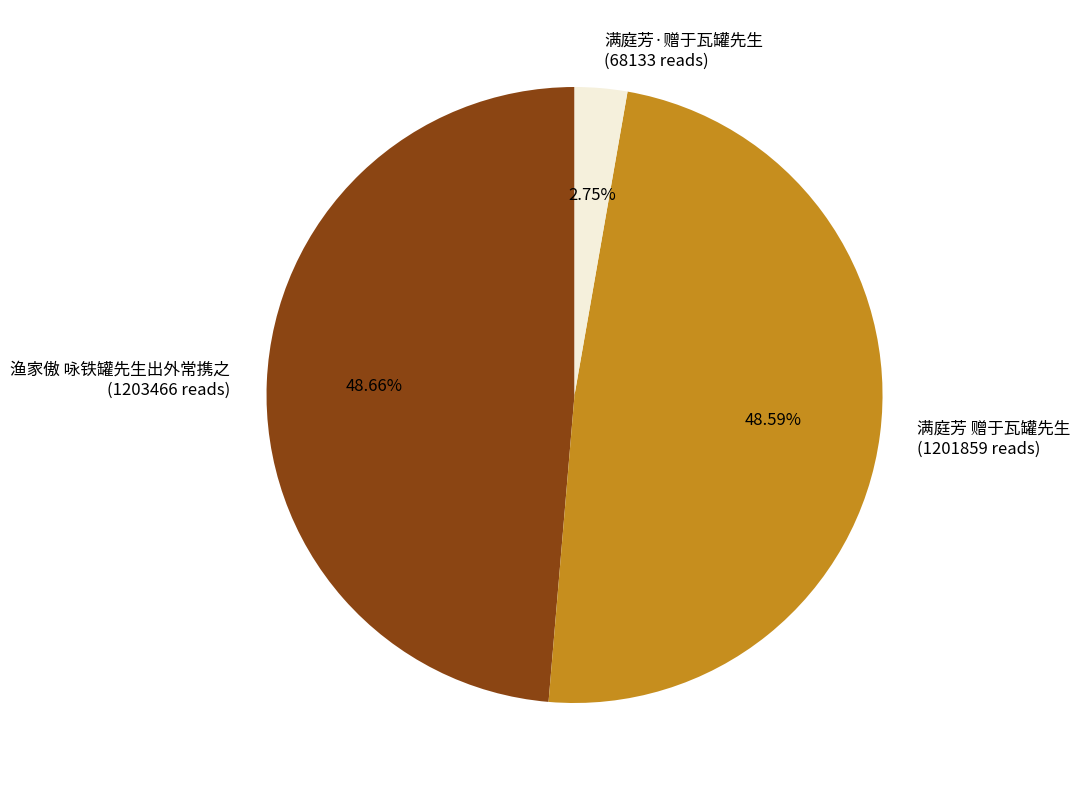

Which slice is the smallest?

满庭芳·赠于瓦罐先生